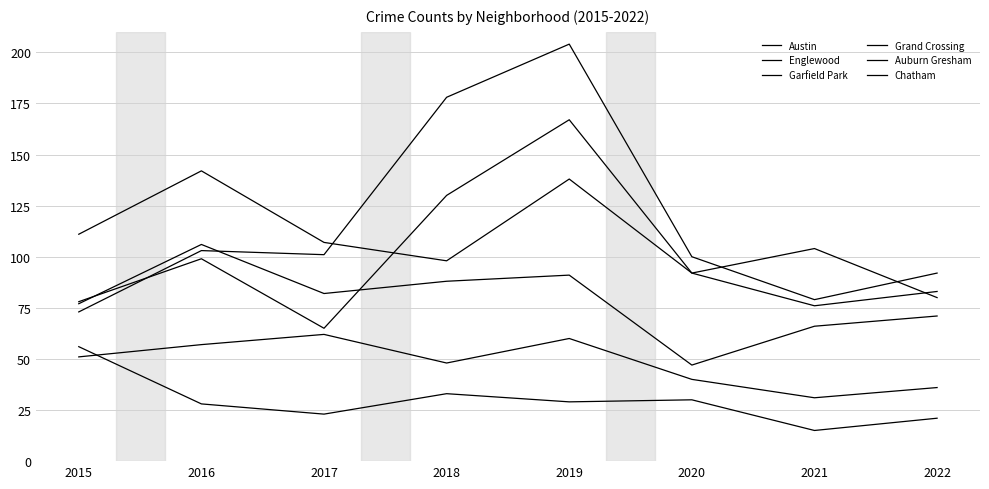

Is this an area chart (filled region under the line)?

No